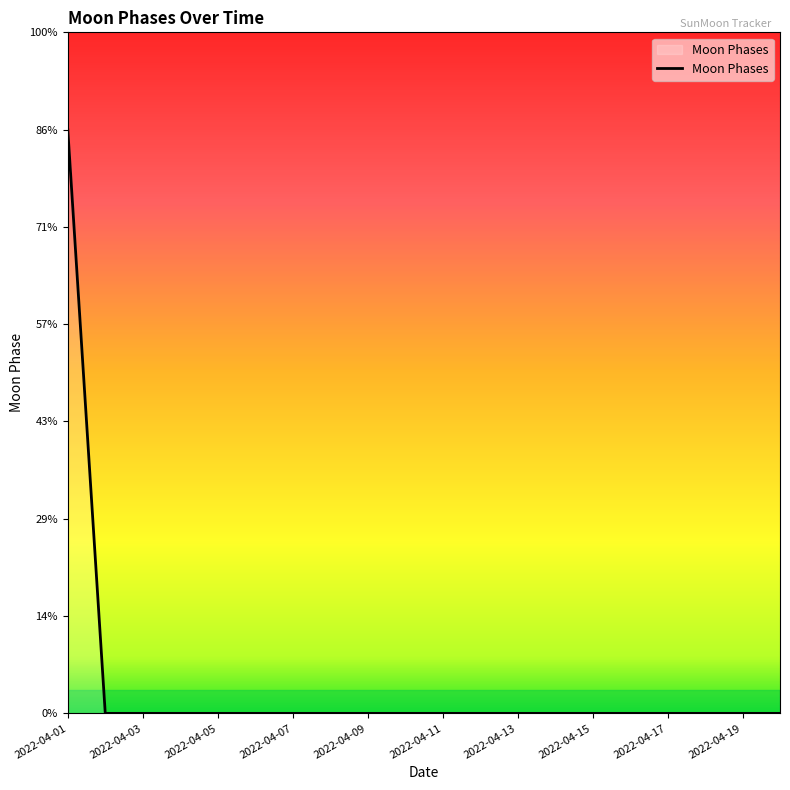

At which category does the chart reach its minimum across all series?

2022-04-02